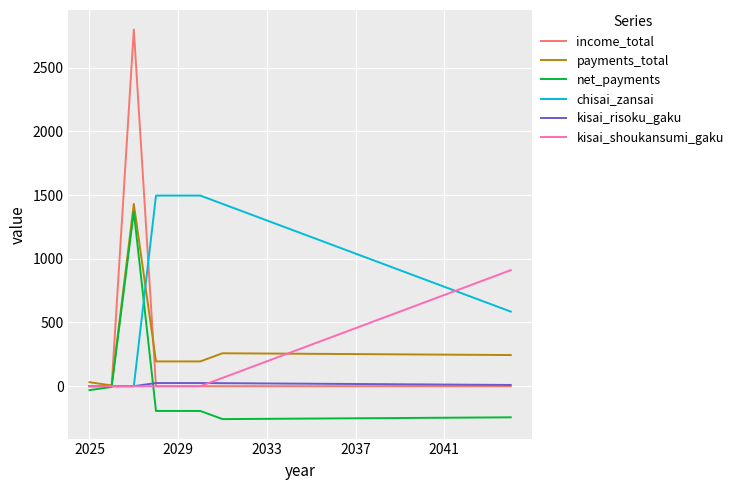

What is the smallest value displayed?

-258.4